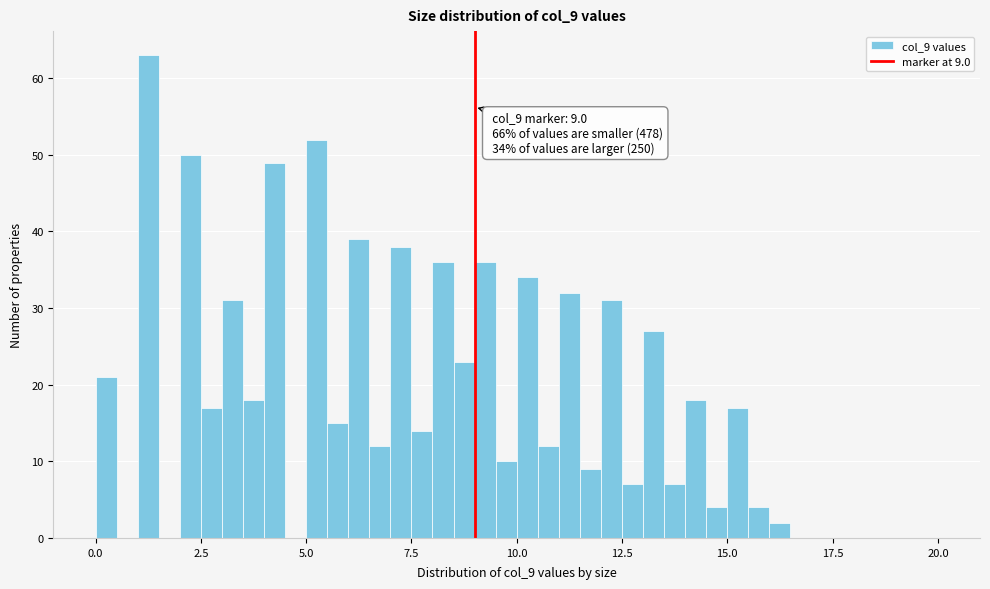

Read against the x-axis, roughly where is the centre of the tallest bar?

1.5